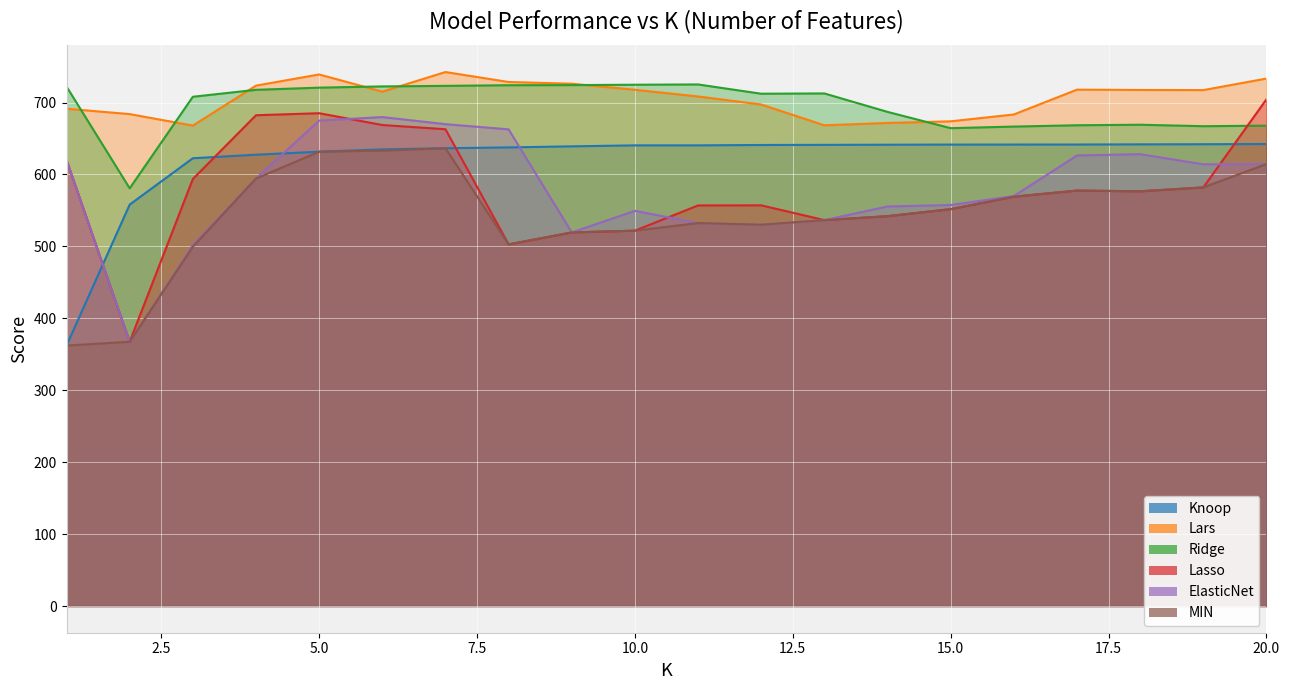

What is the minimum value shown in the chart?

362.1